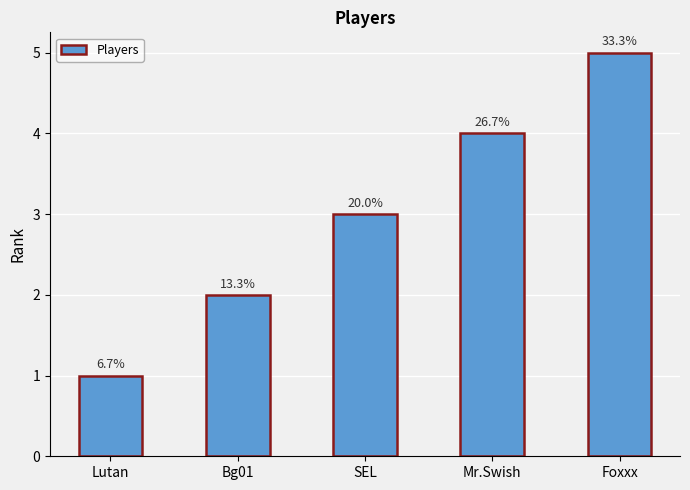

How many bars are there in total?

5